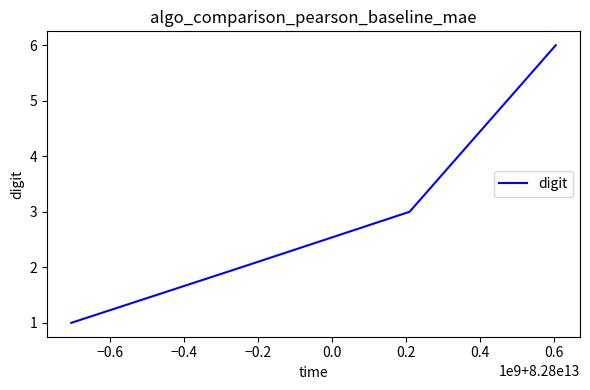

What is the greatest value displayed?

6